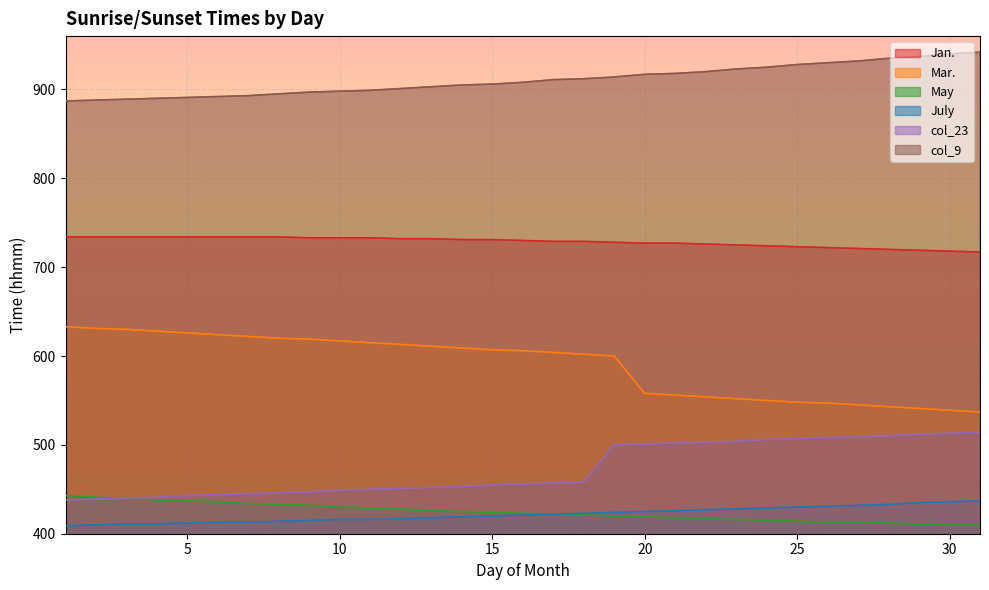

What is the total value across all series at 16?

3544